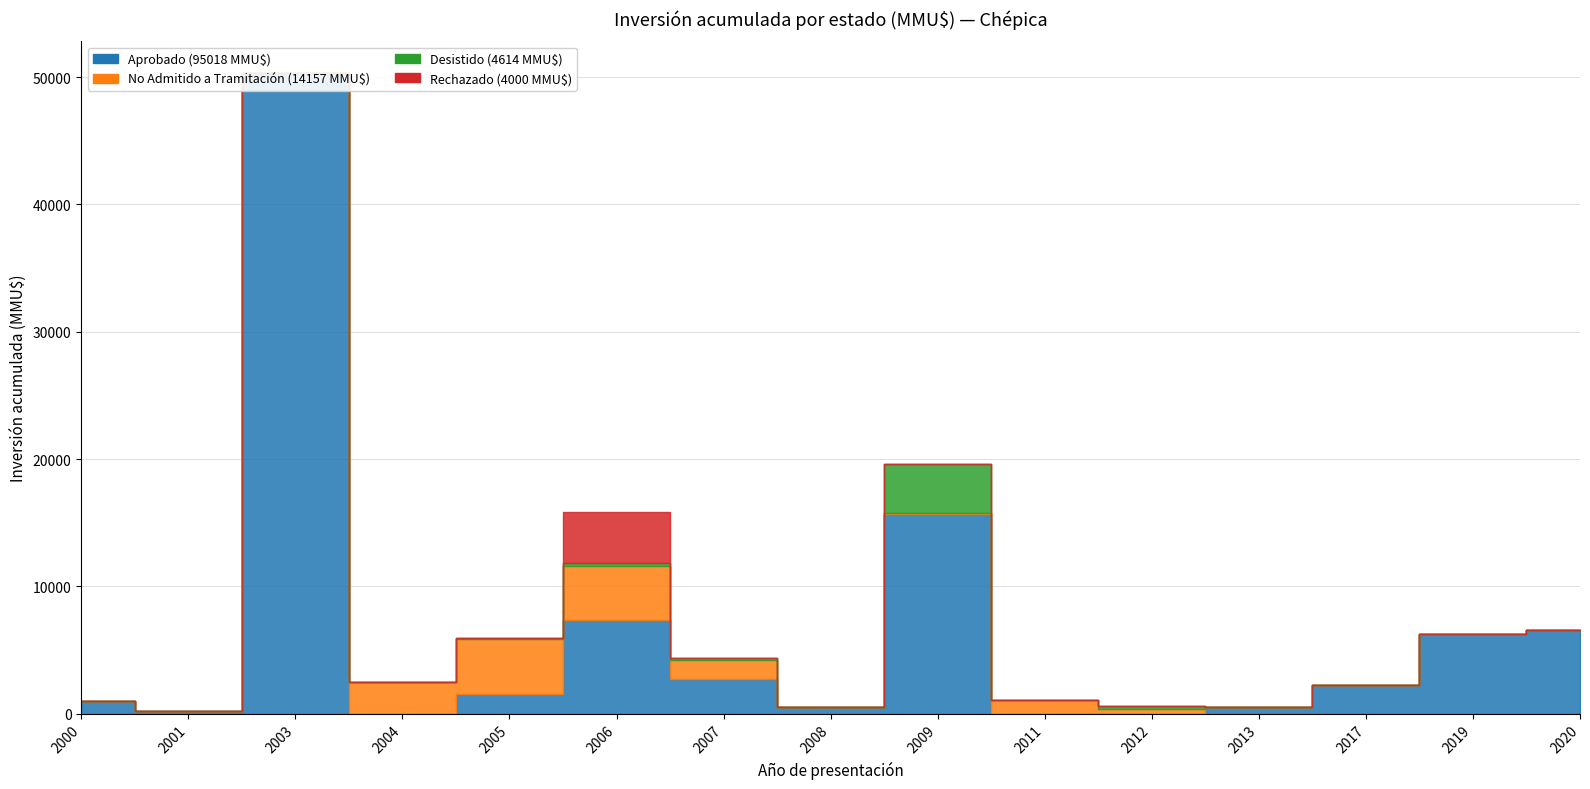

What is the difference between the highest and lowest values at 2011?

1100